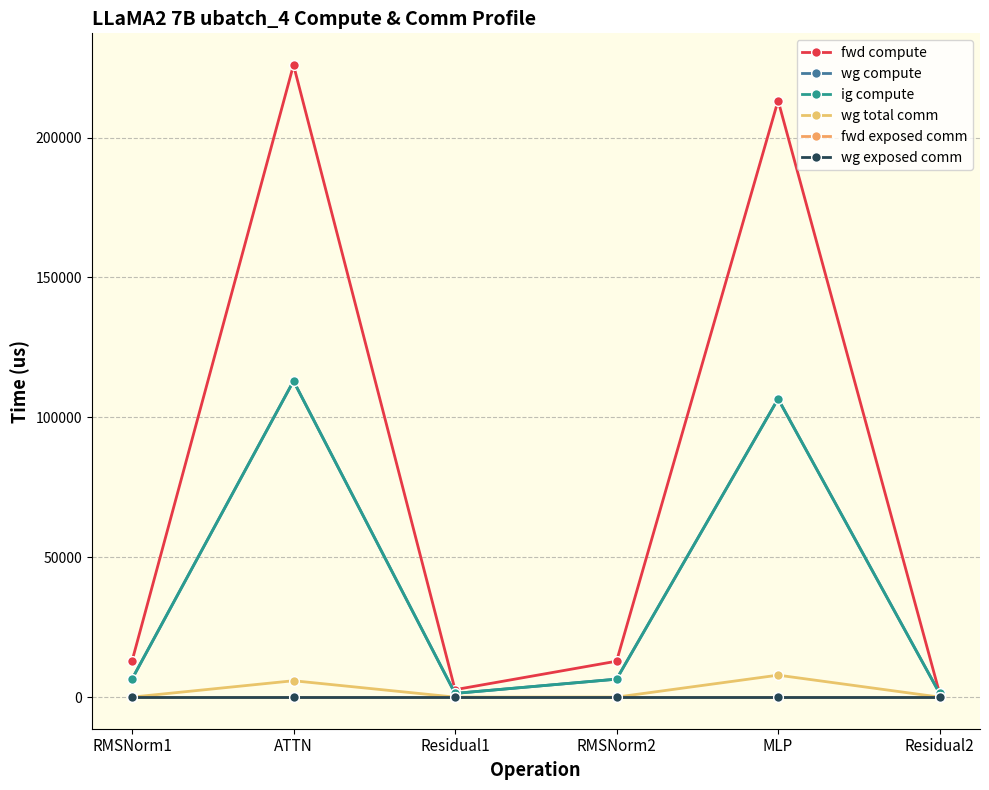

How many data points does each series have?

6